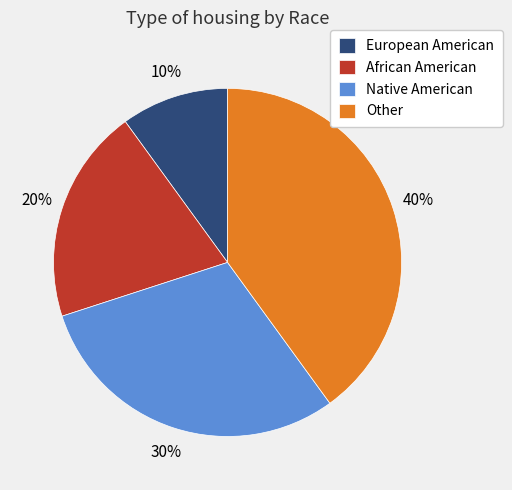

Rank the categories by value from lowest to highest.

European American, African American, Native American, Other